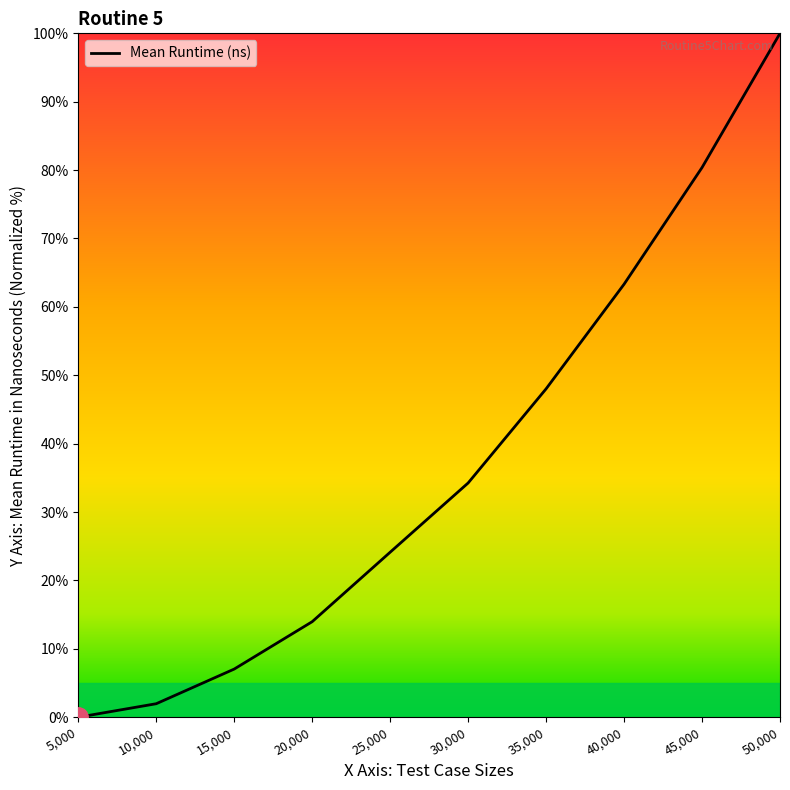

How many lines are shown in the chart?

1